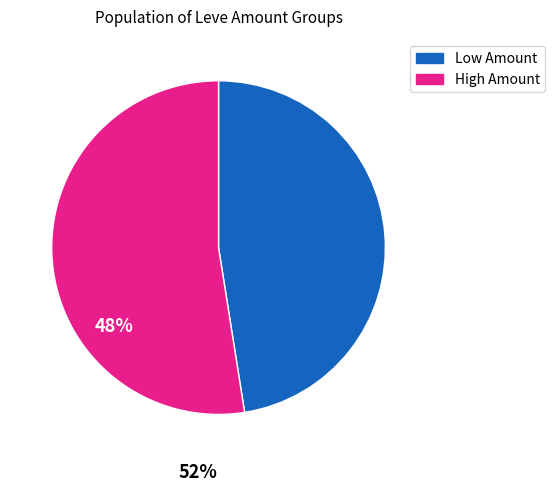

How many segments does this pie chart have?

2